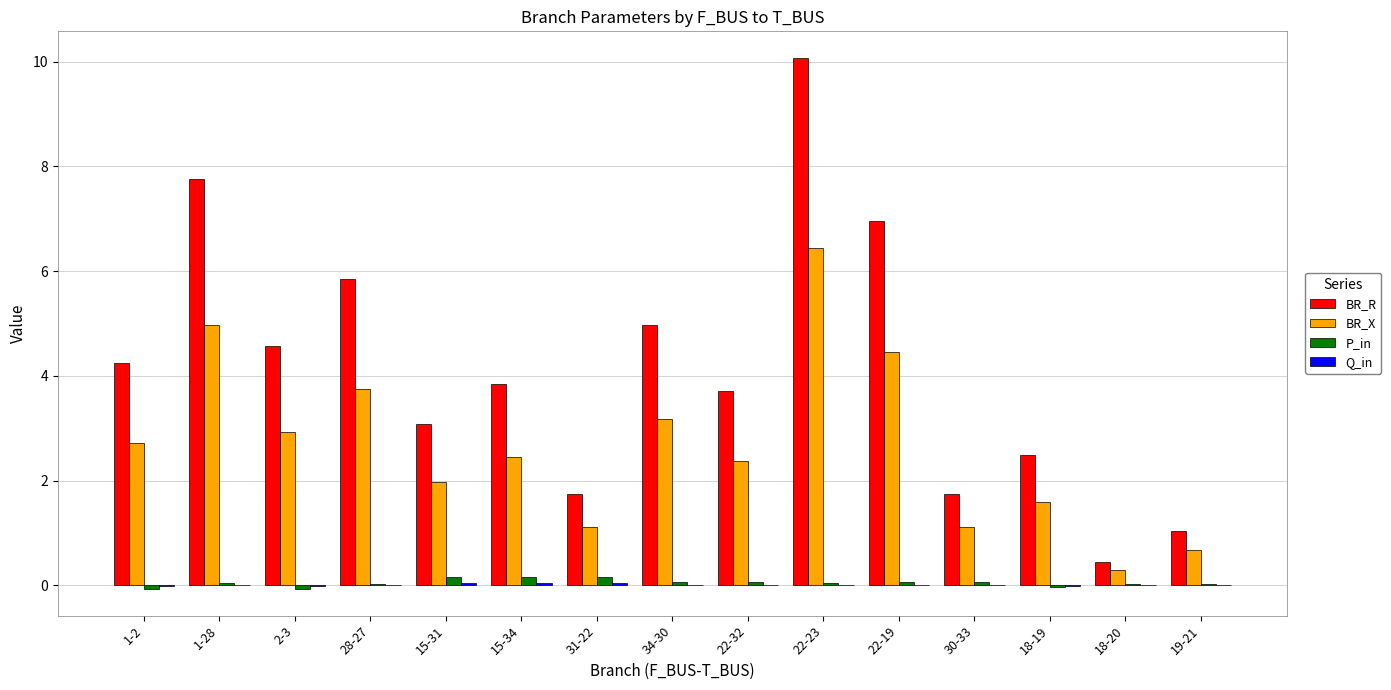

Which series changed the most between 15-31 and 22-23?

BR_R